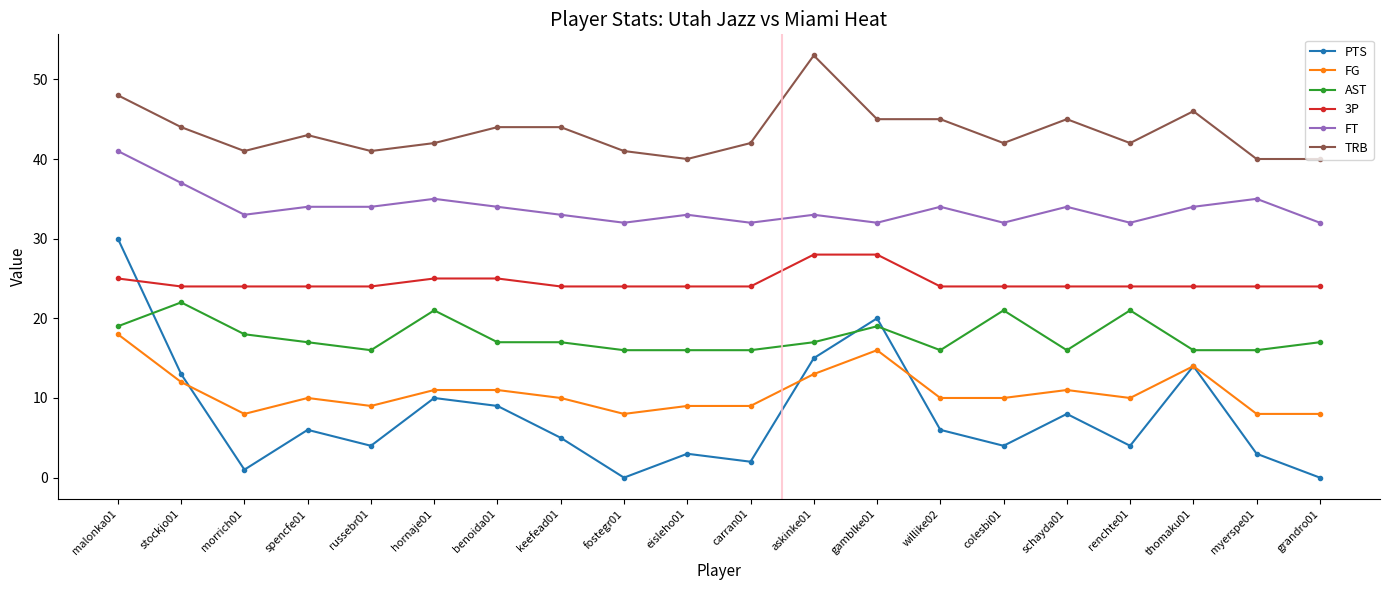

What position from the left is thomaku01?

18